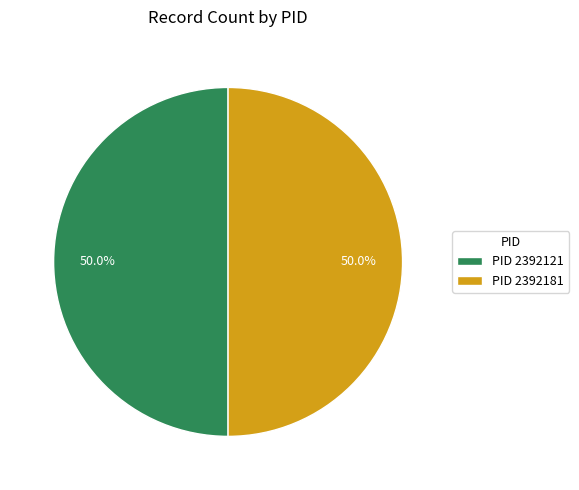

Combined, do PID 2392121 and PID 2392181 account for over 50%?

Yes